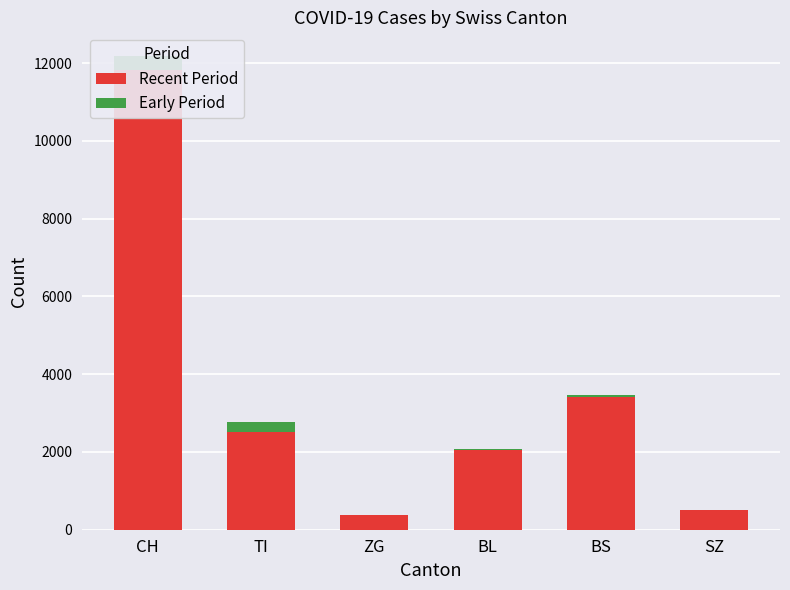

How many values in Early Period are above zero?

5